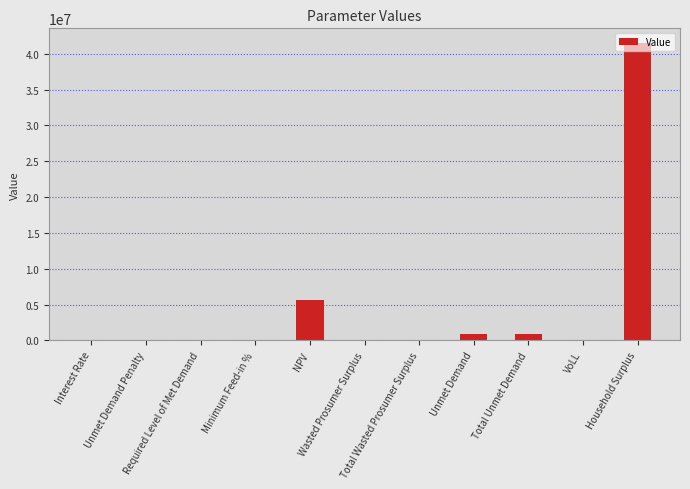

What is the maximum value shown in the chart?

41462358.6